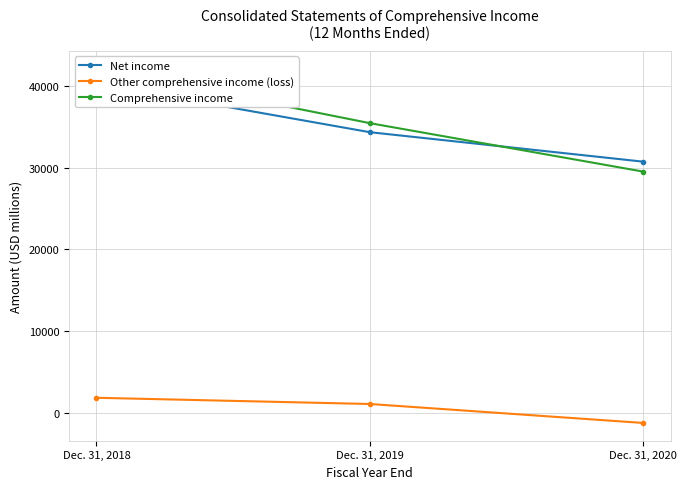

What is the greatest value displayed?

42134